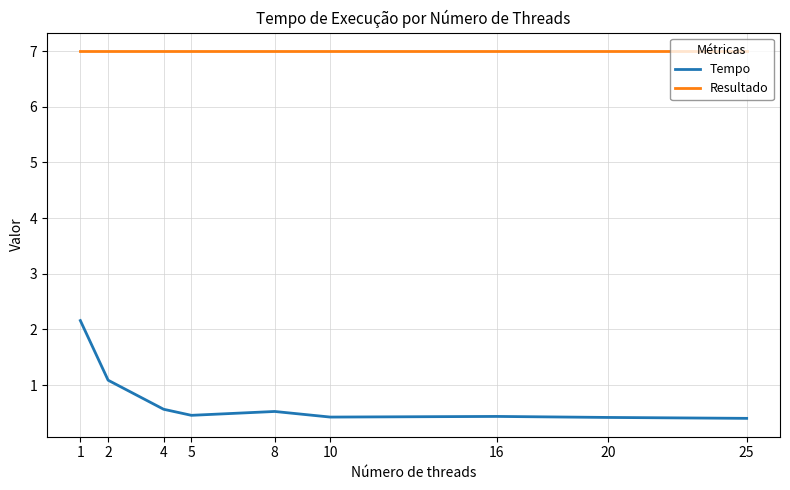

True or false: Resultado and Tempo intersect in this chart.

False